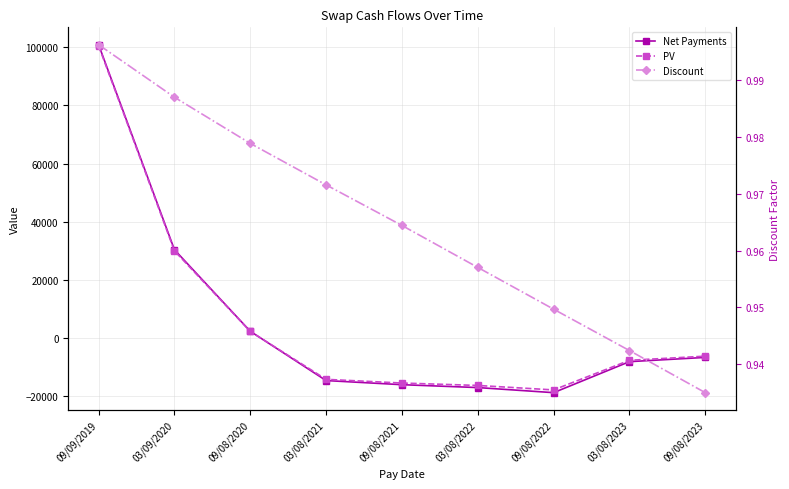

Which series has the largest range (max minus min)?

Net Payments